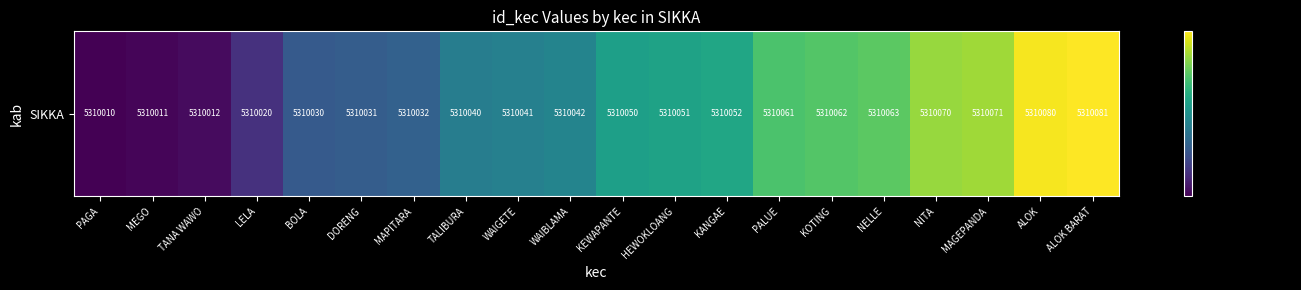

What is the difference between the second highest and second lowest values?

69